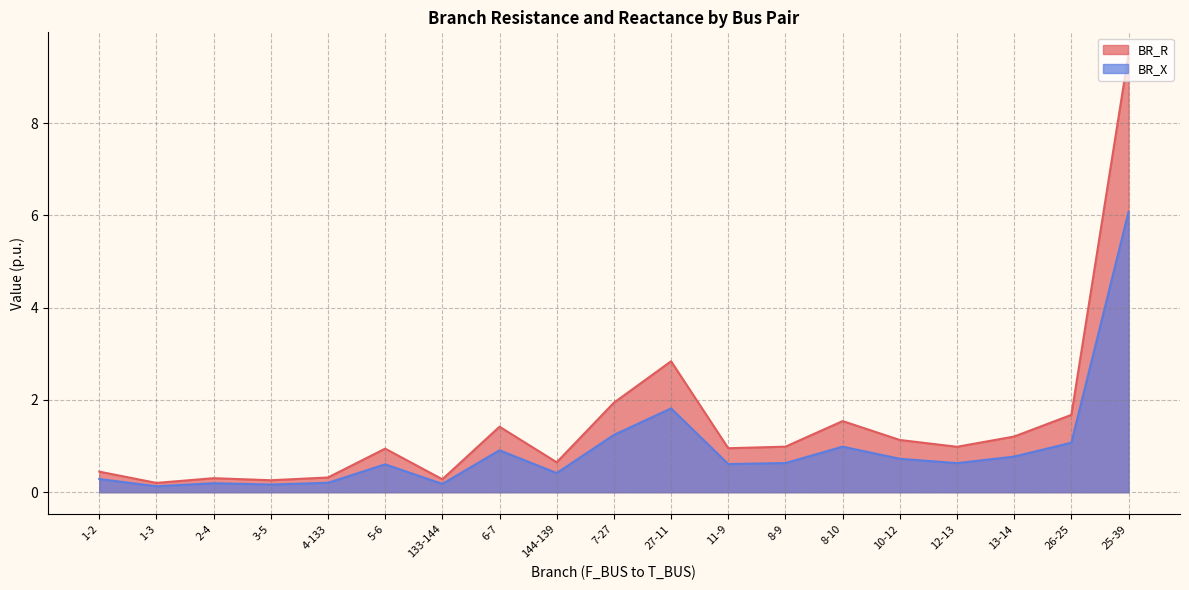

Does the chart have visible grid lines?

Yes